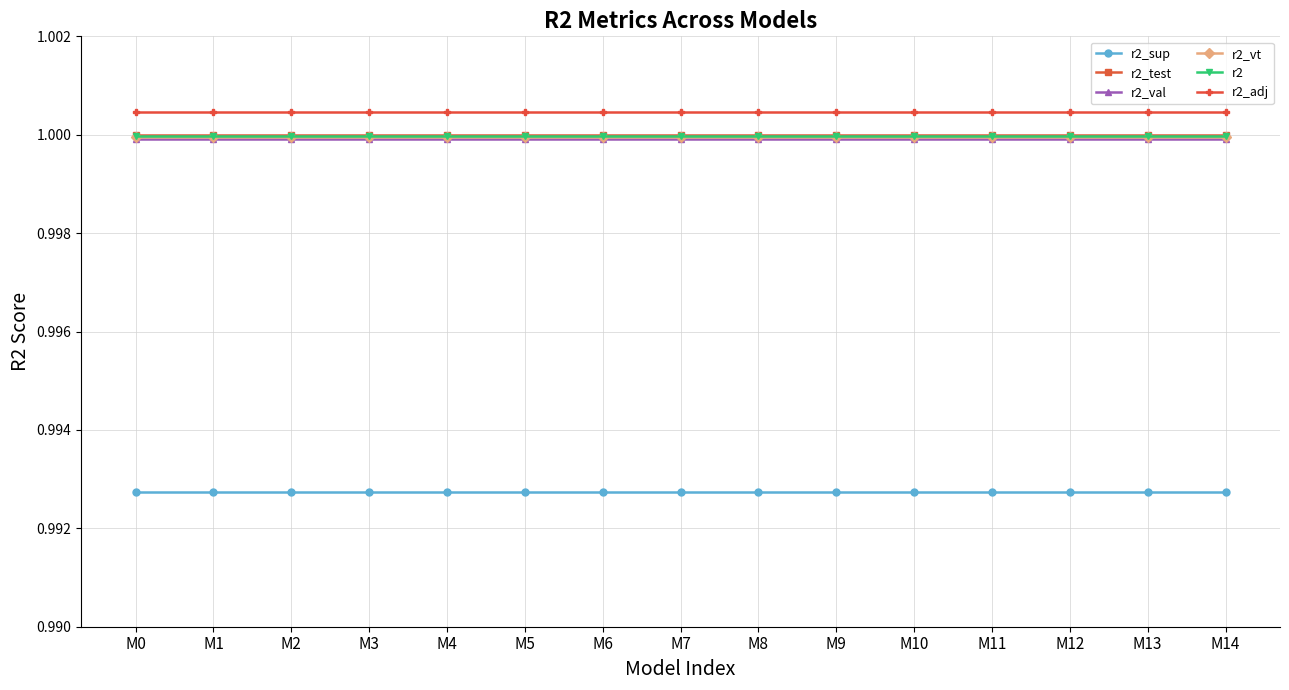

At how many categories does at least one series exceed 0?

15